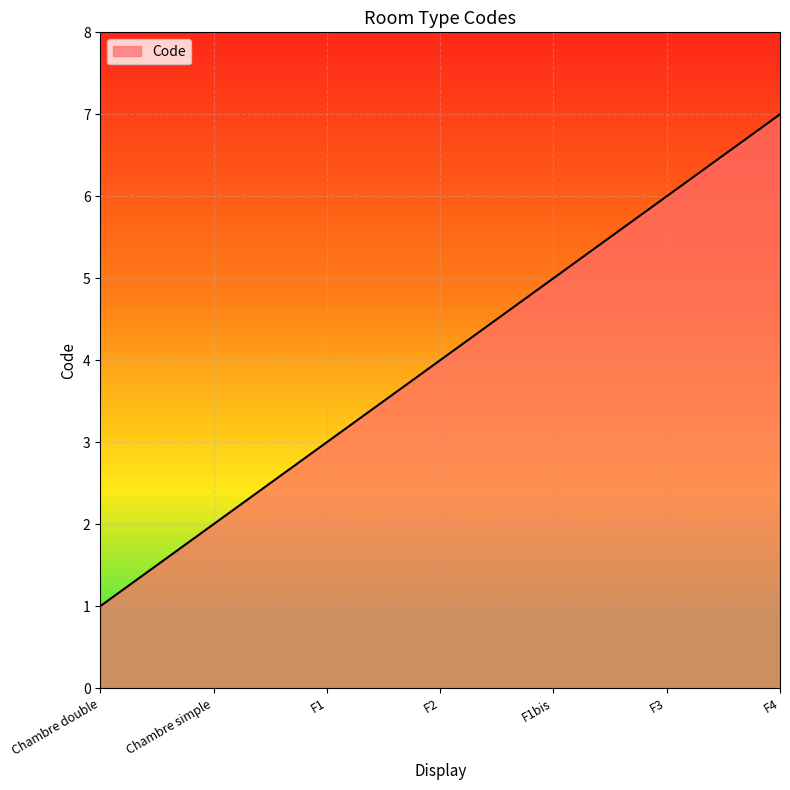

Reading left to right, what are all the values shown in this chart?

Chambre double=1	Chambre simple=2	F1=3	F2=4	F1bis=5	F3=6	F4=7